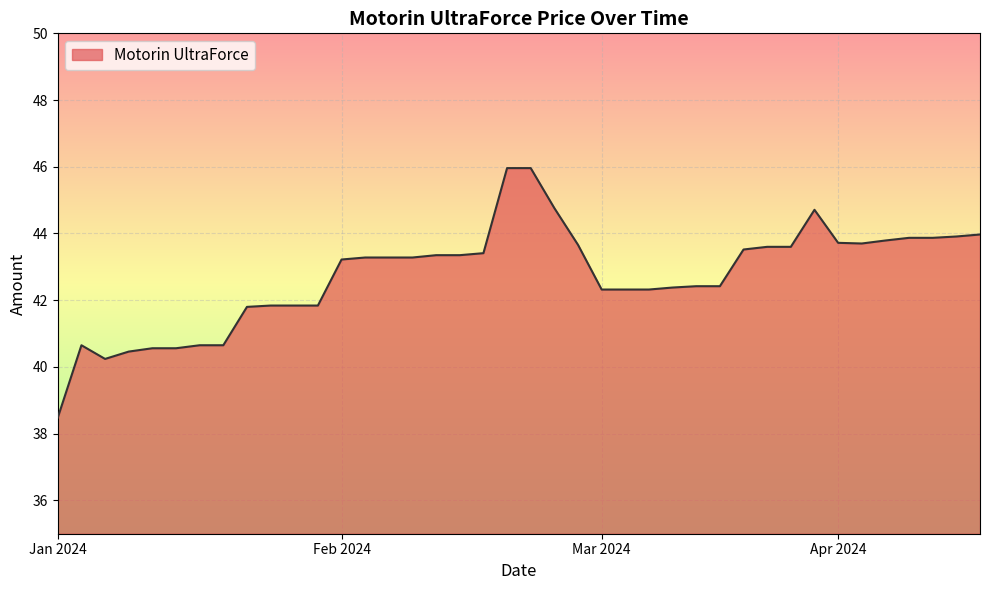

What is the difference between the maximum and minimum values?

7.5